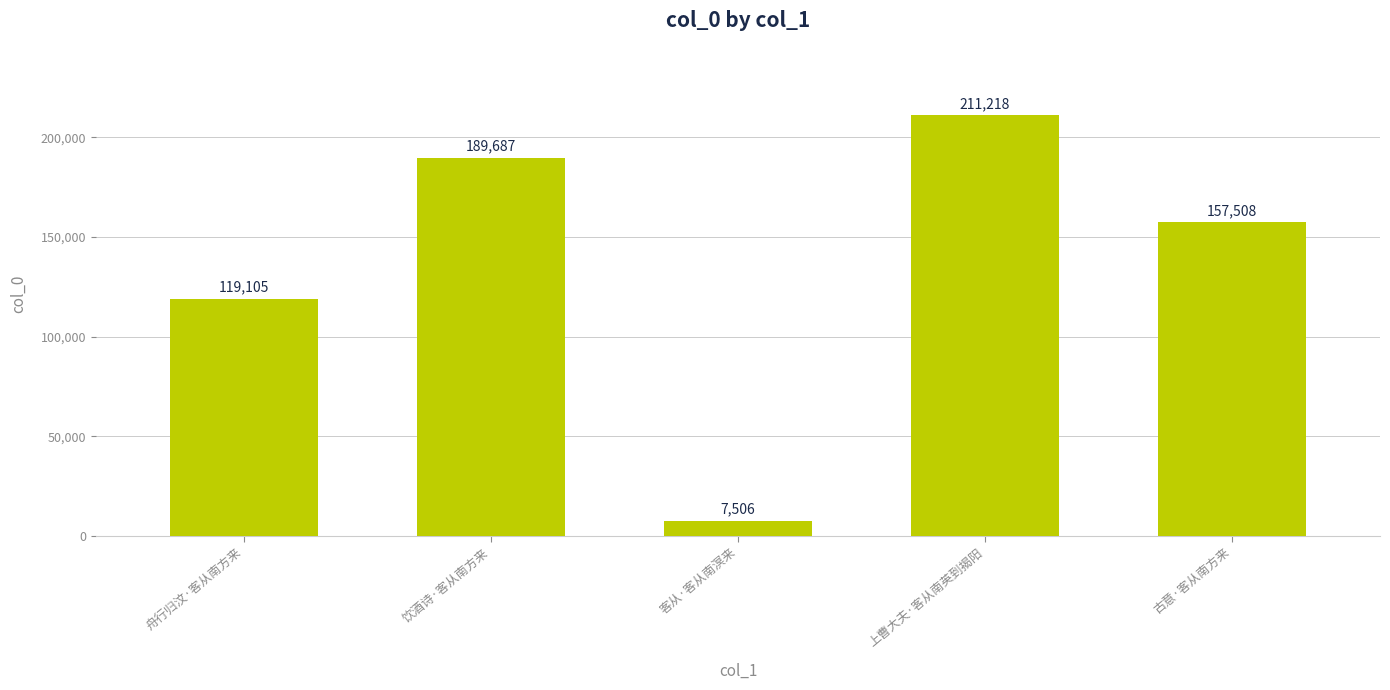

List the labels in order of value, largest first.

上曹大夫·客从南英到揭阳, 饮酒诗·客从南方来, 古意·客从南方来, 舟行归汶·客从南方来, 客从·客从南溟来